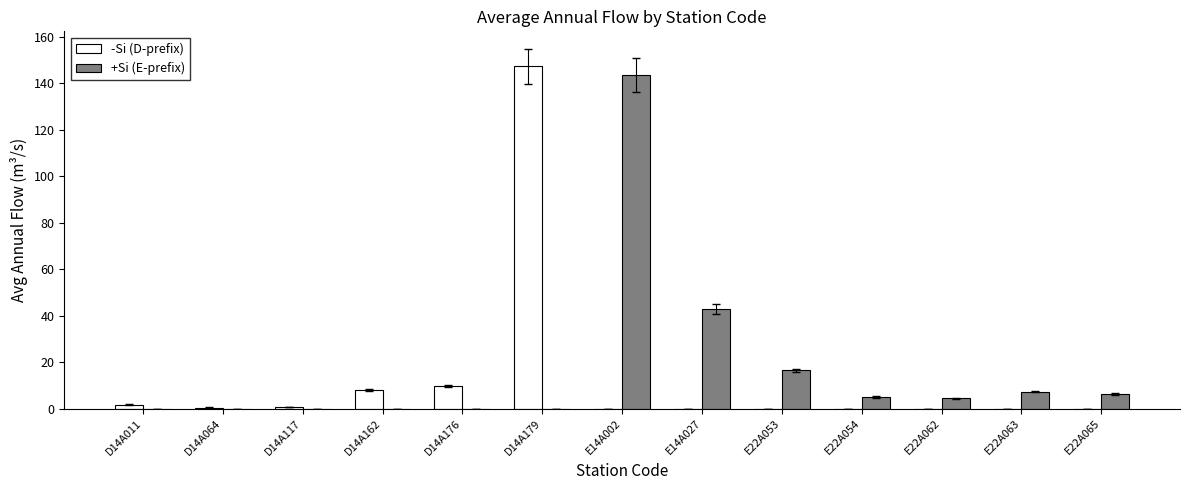

What is the sum of all -Si (D-prefix) values?

167.6